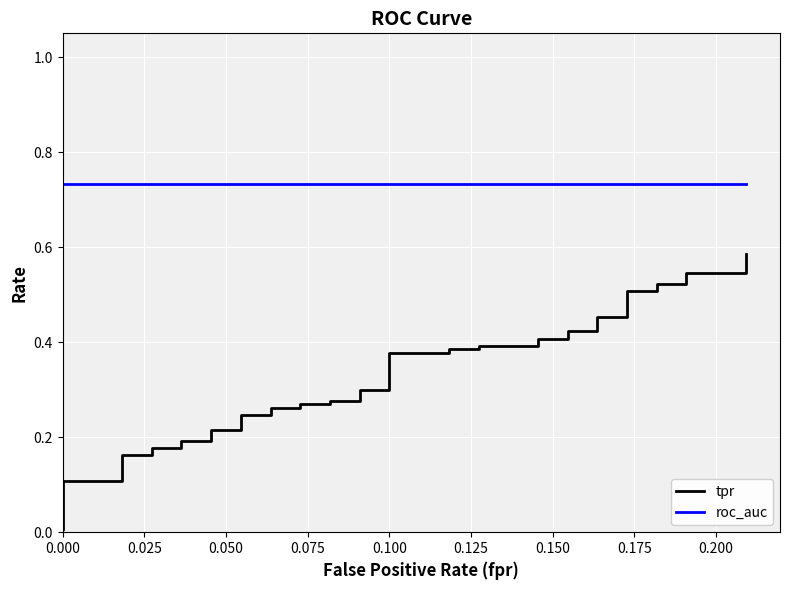

At 0.175, list the series in order from largest to smallest.

roc_auc, tpr